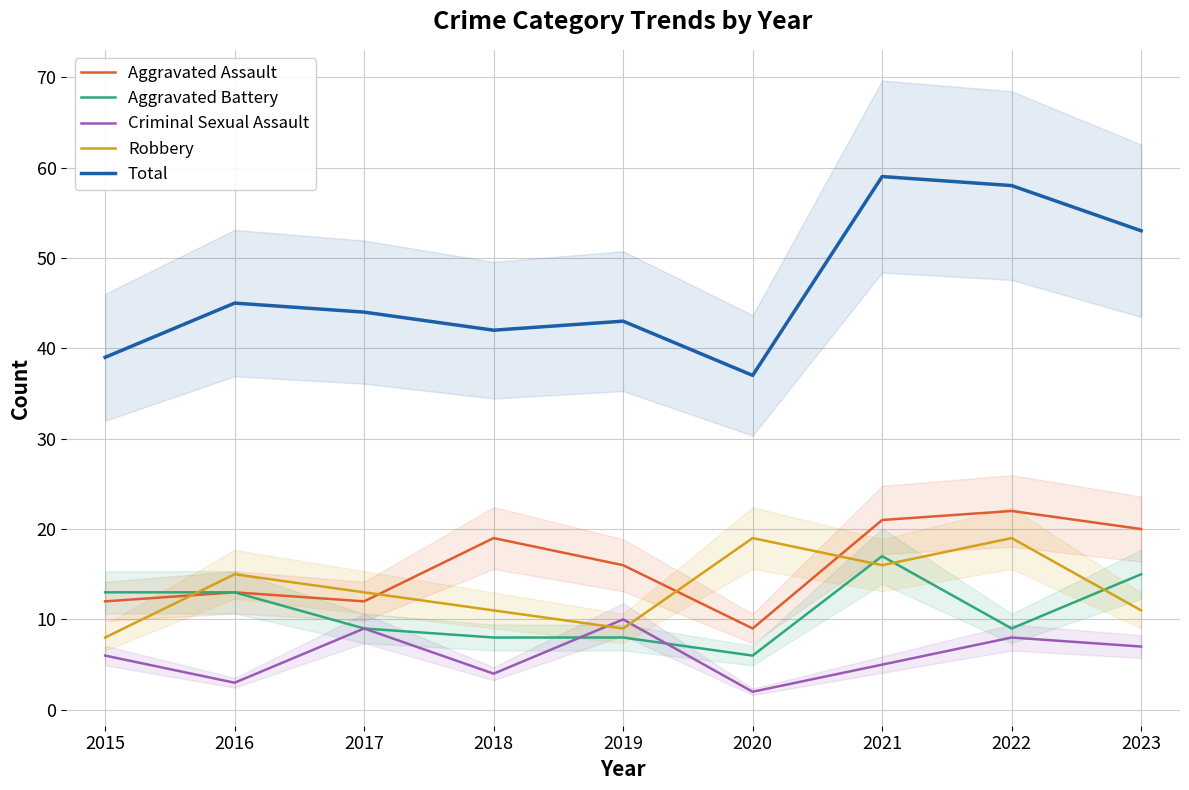

The value of Aggravated Assault at 2018 is 9. True or false?

False